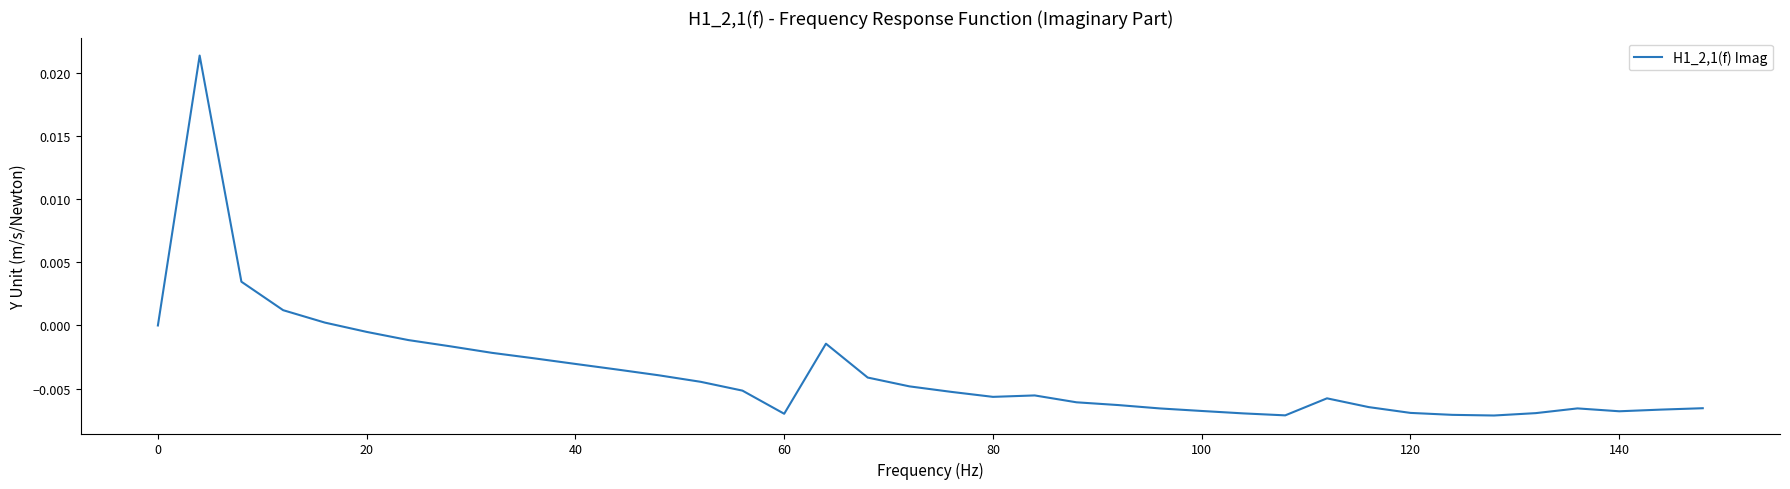

Is it true that the value at 0 is 0.0?

True